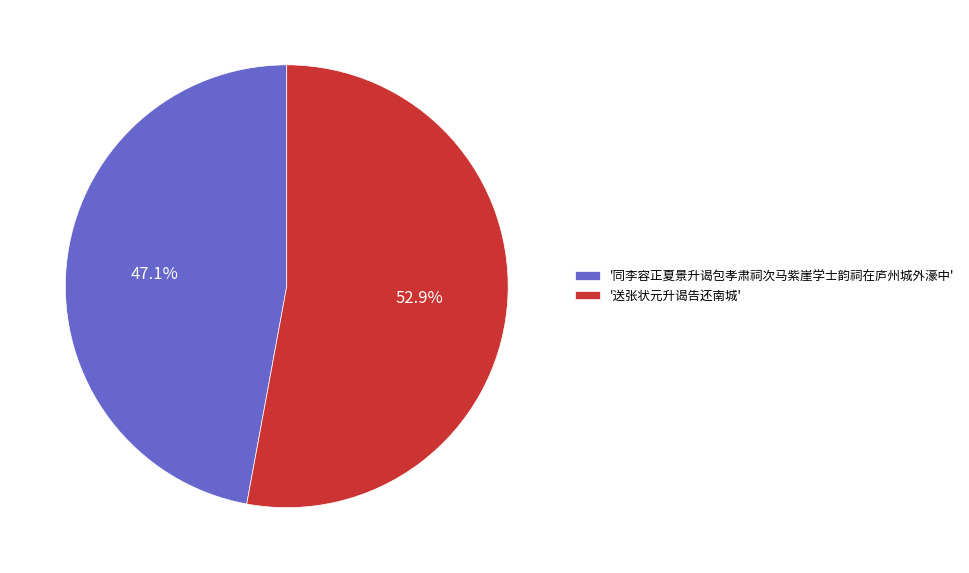

What percentage do '送张状元升谒告还南城' and '同李容正夏景升谒包孝肃祠次马紫崖学士韵祠在庐州城外濠中' together represent?

100.0%